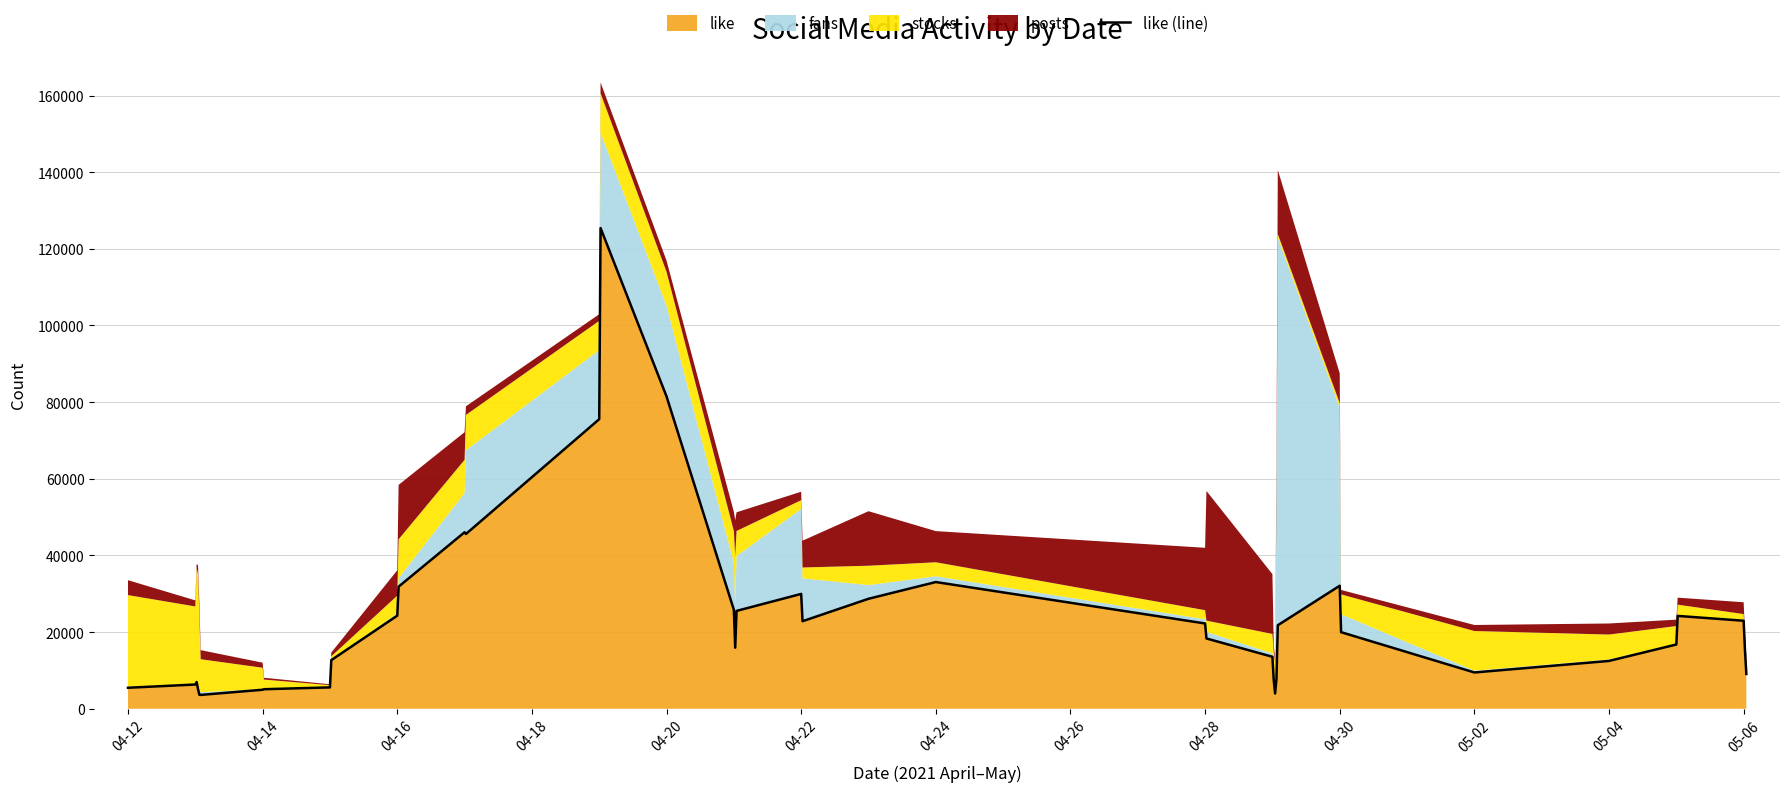

True or false: there are more than 0 points higher than both neighbors.

True